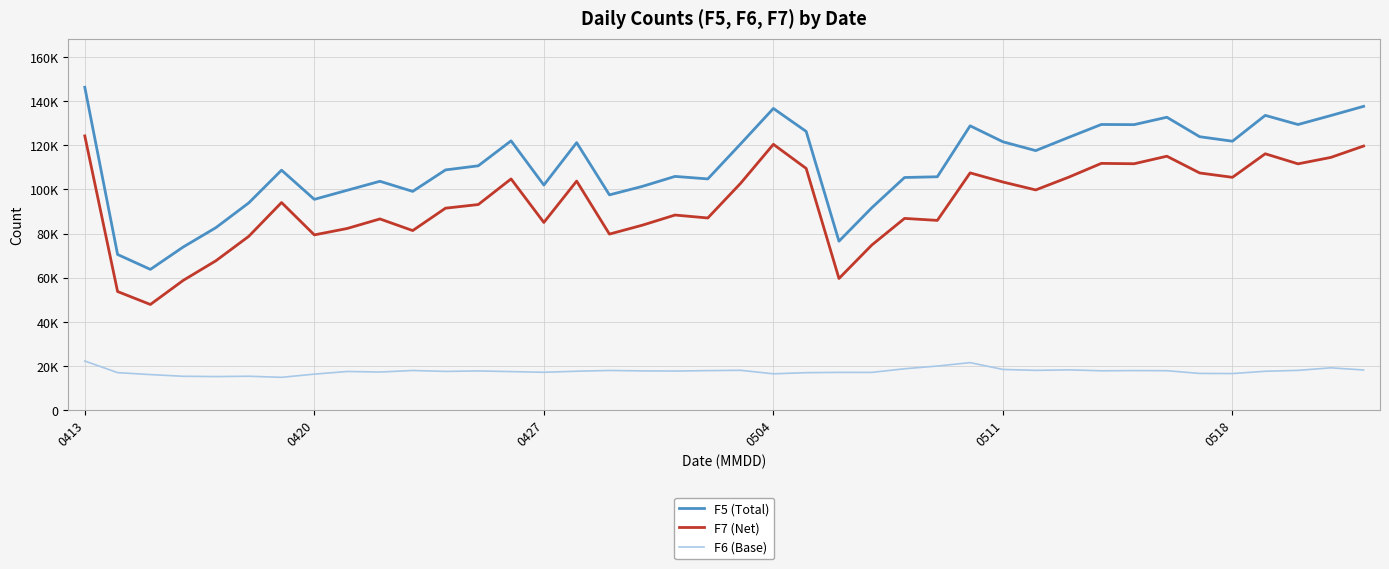

Rank the series by their average value, from highest to lowest.

F5 (Total), F7 (Net), F6 (Base)